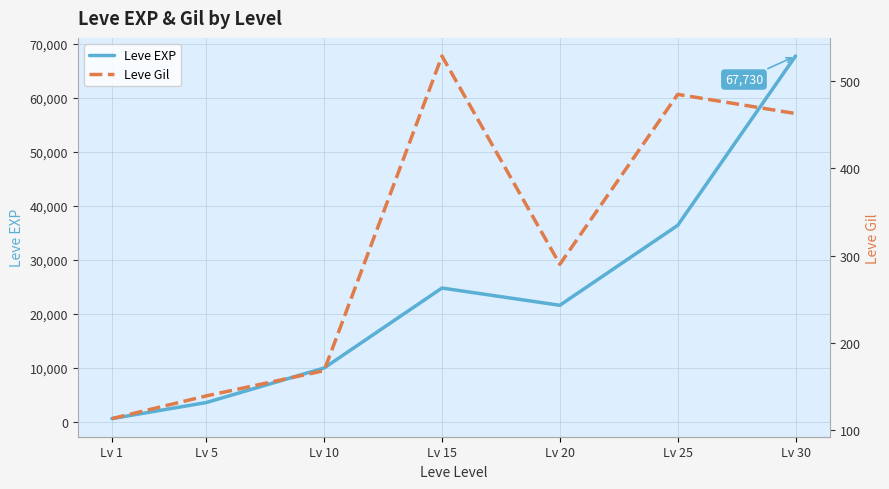

What is the maximum value shown in the chart?

67730